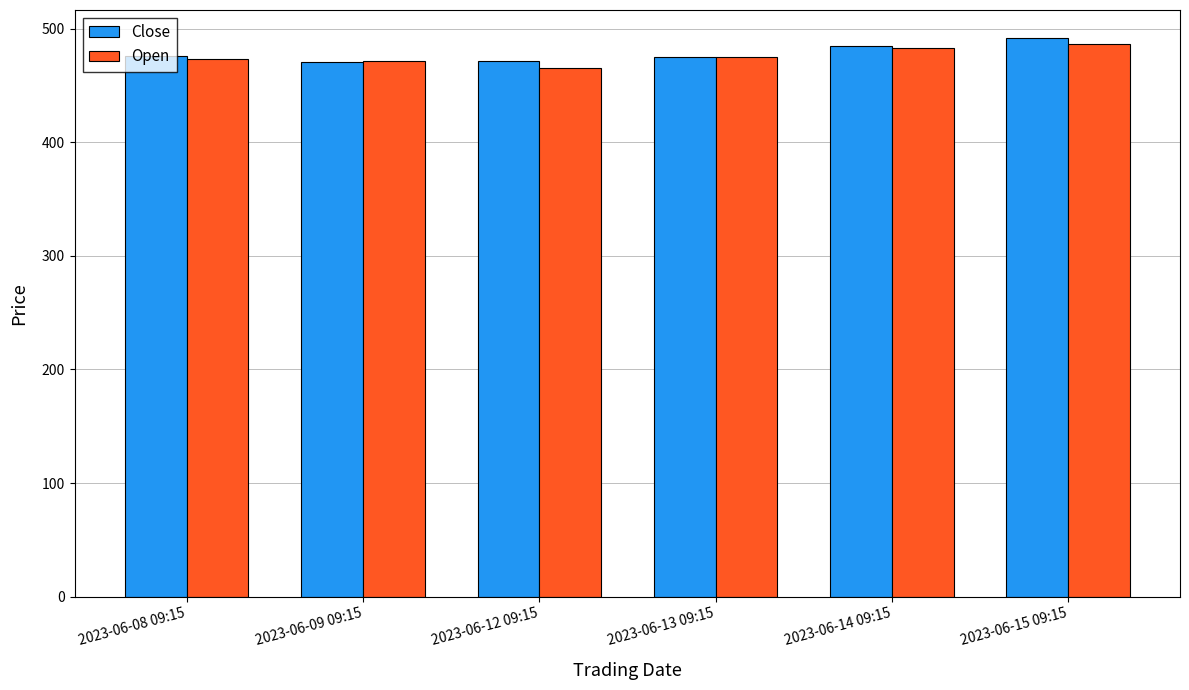

What is the maximum value for Close?

492.0